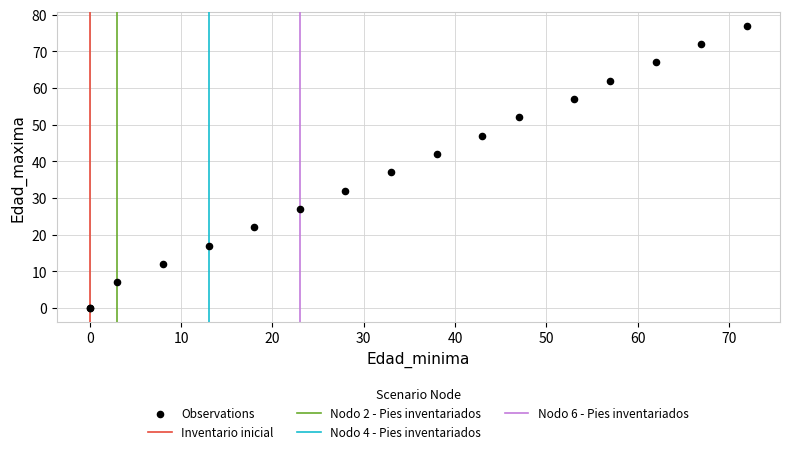

What Y value in the scatter plot is closest to 38?

37